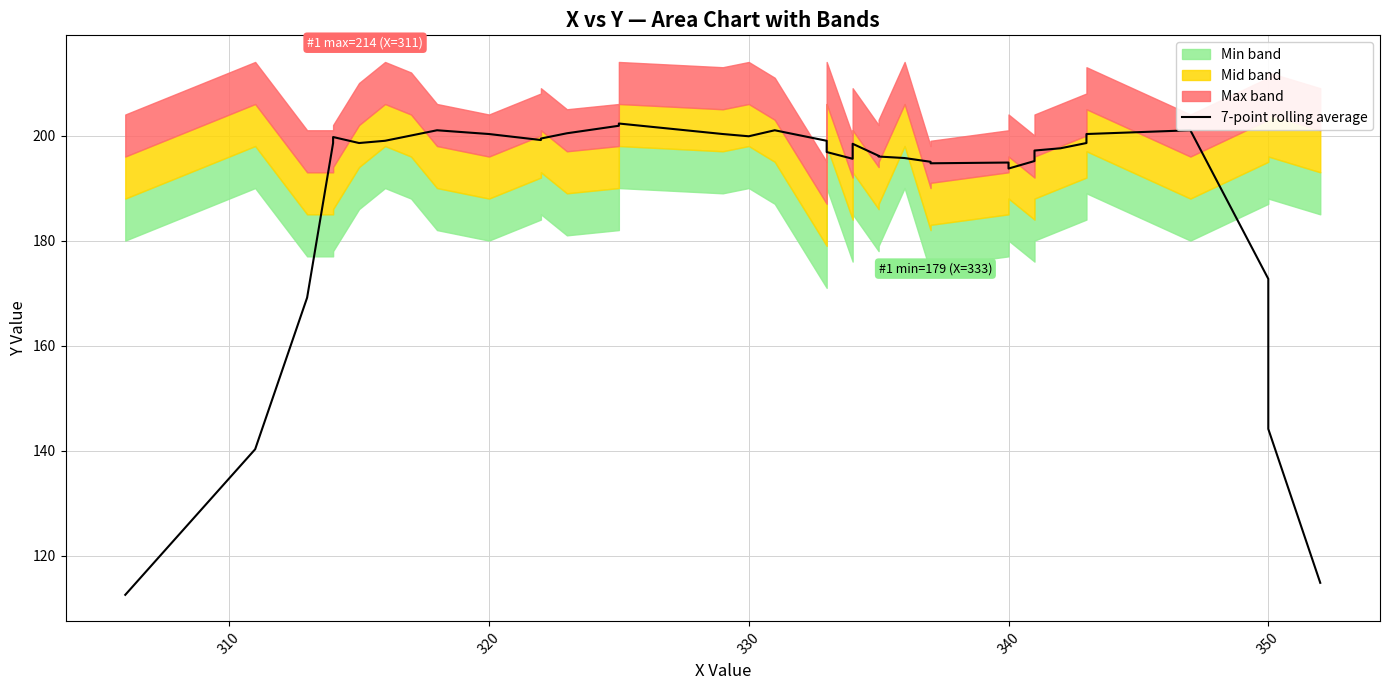

Is it true that the value at 340 is 91.6?

False